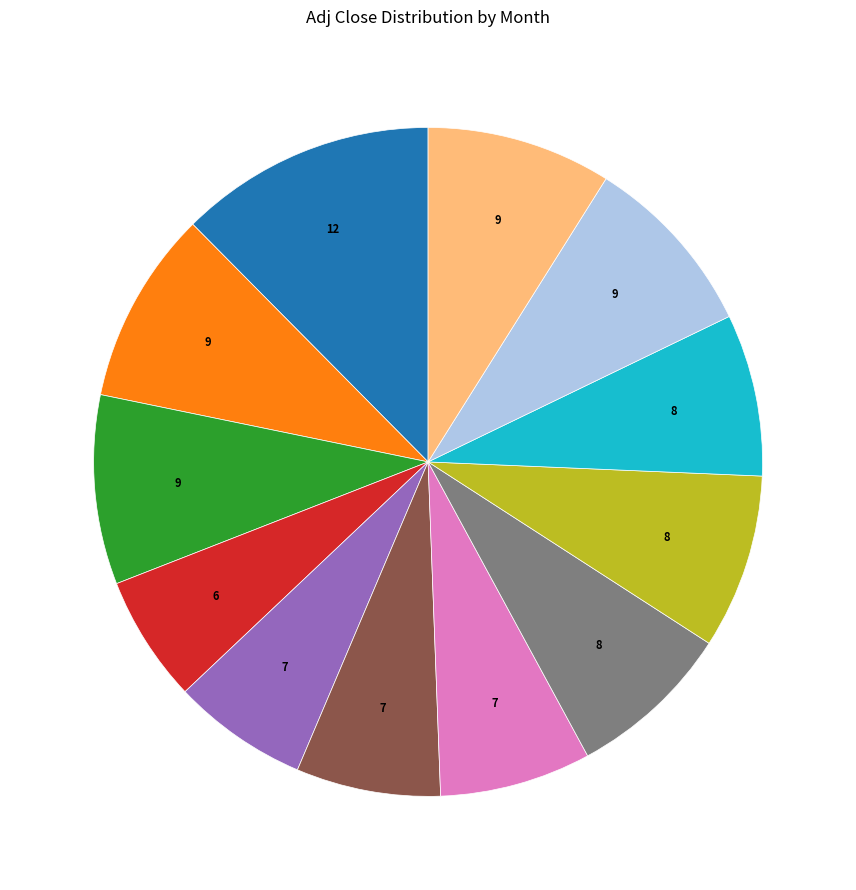

Is there a majority slice in this chart?

No